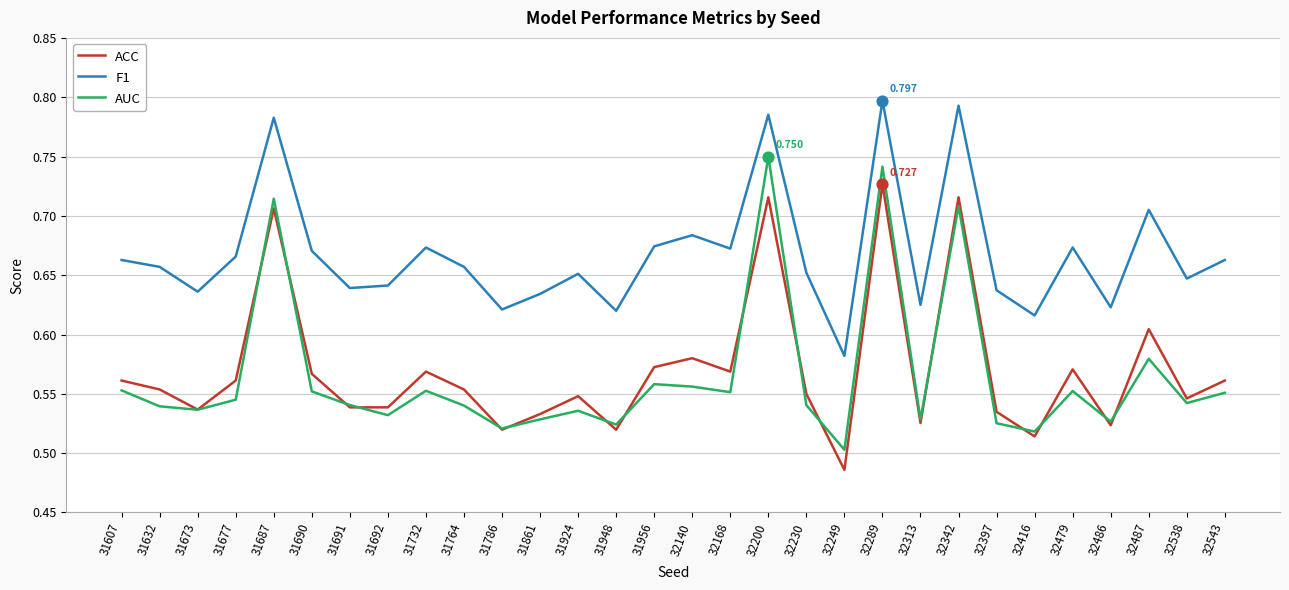

True or false: AUC and F1 cross at least once.

False